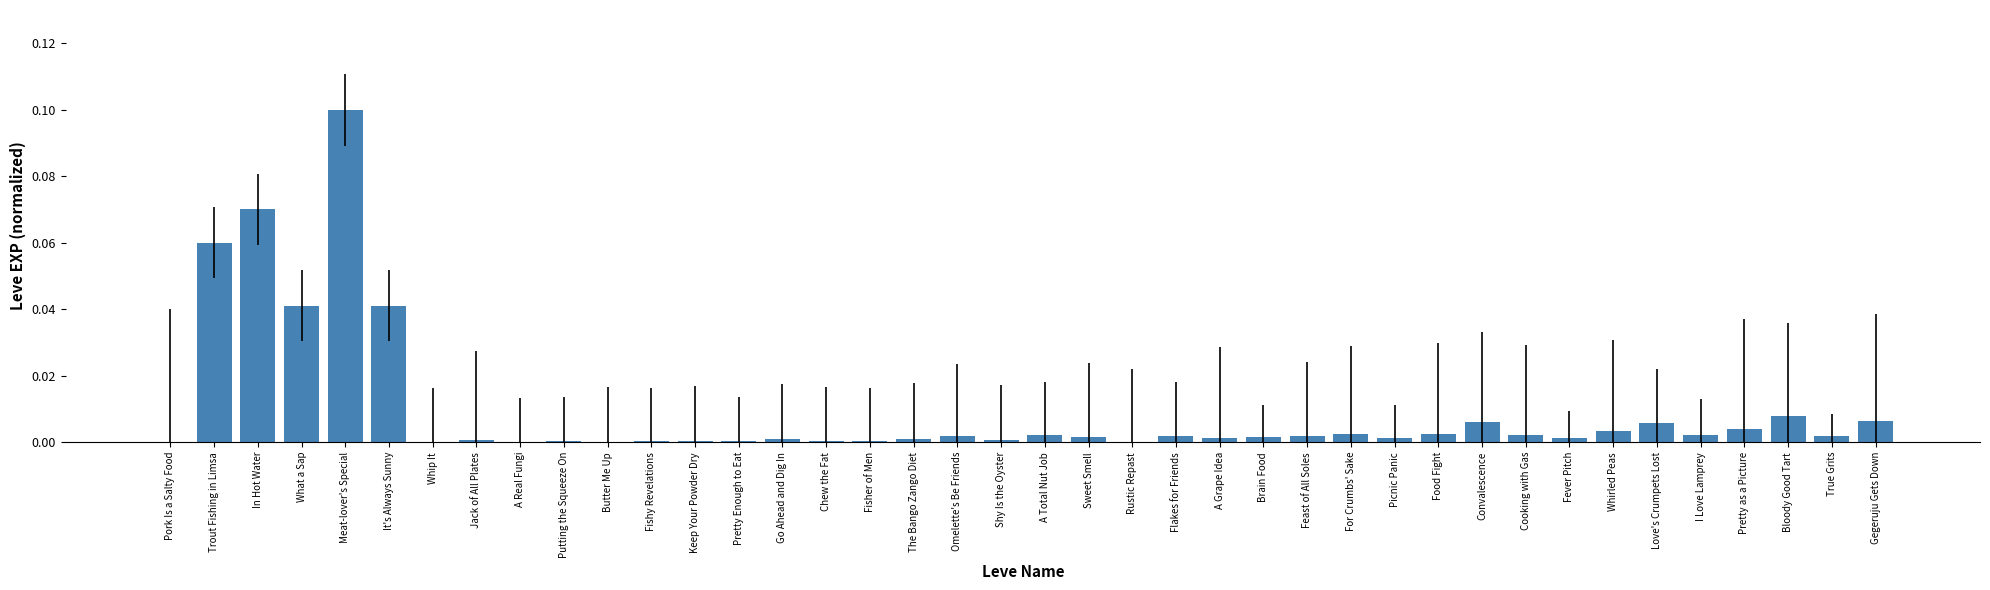

The value at Meat-lover's Special is 0.2. True or false?

False